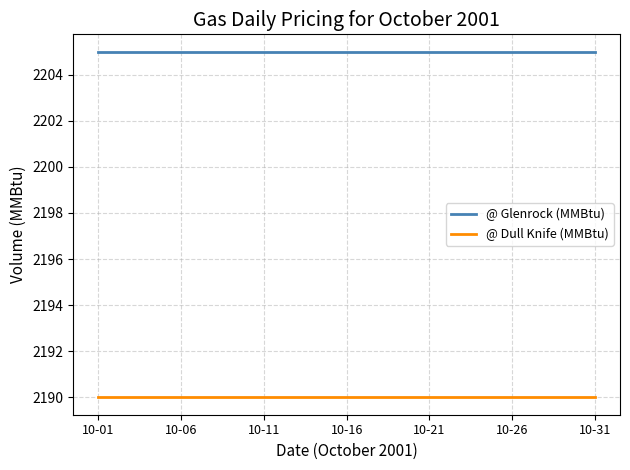

List the series in order of their peak value, highest first.

@ Glenrock (MMBtu), @ Dull Knife (MMBtu)